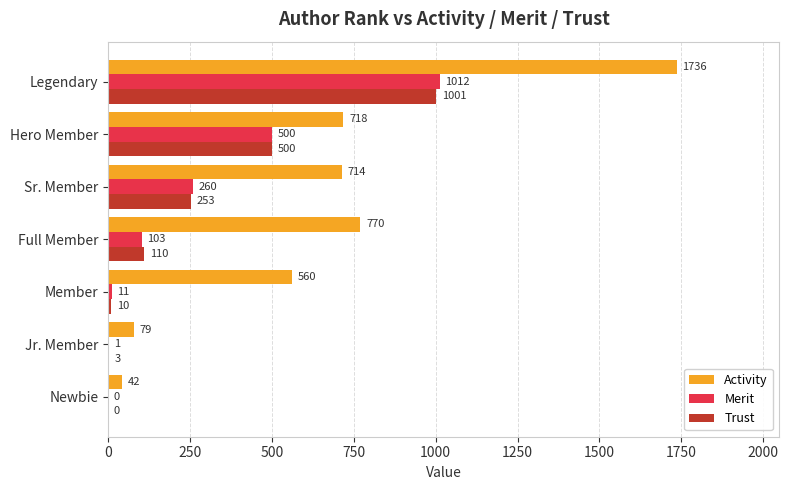

What is the sum of all Trust values?

1877